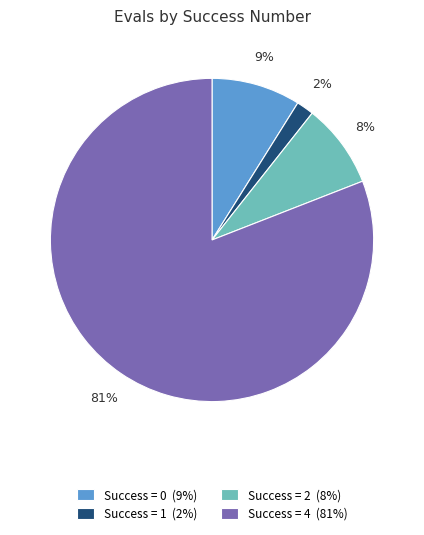

The Success = 4 (81%) slice represents 89% of the pie. True or false?

False